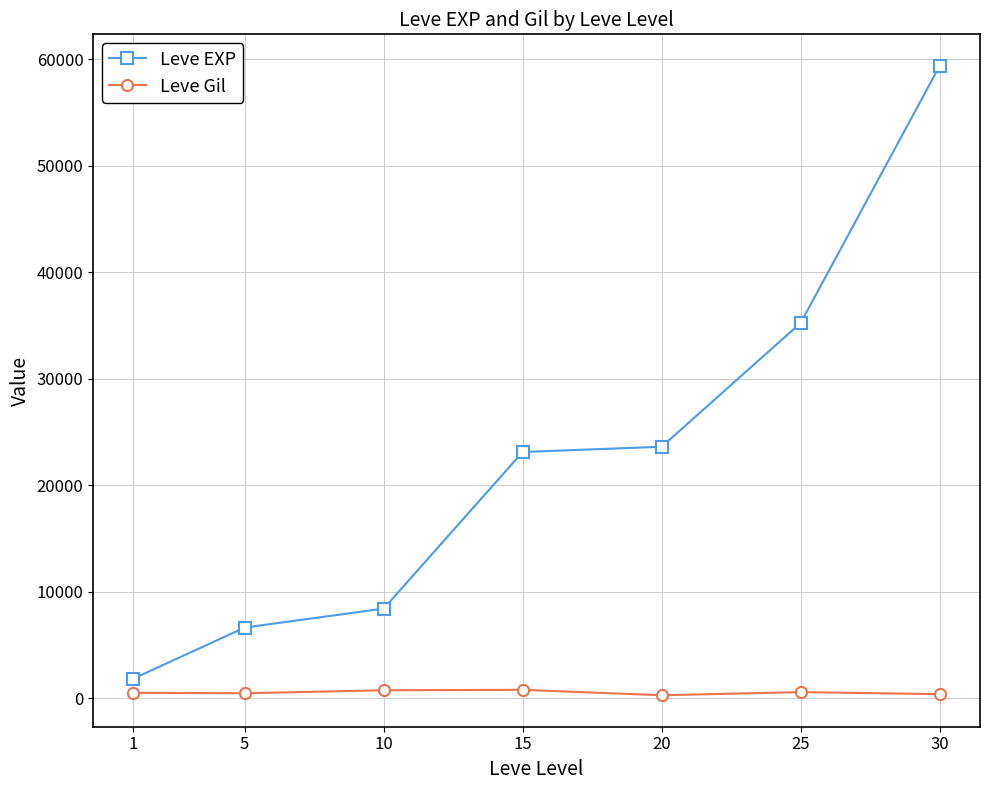

True or false: Leve Gil and Leve EXP intersect in this chart.

False